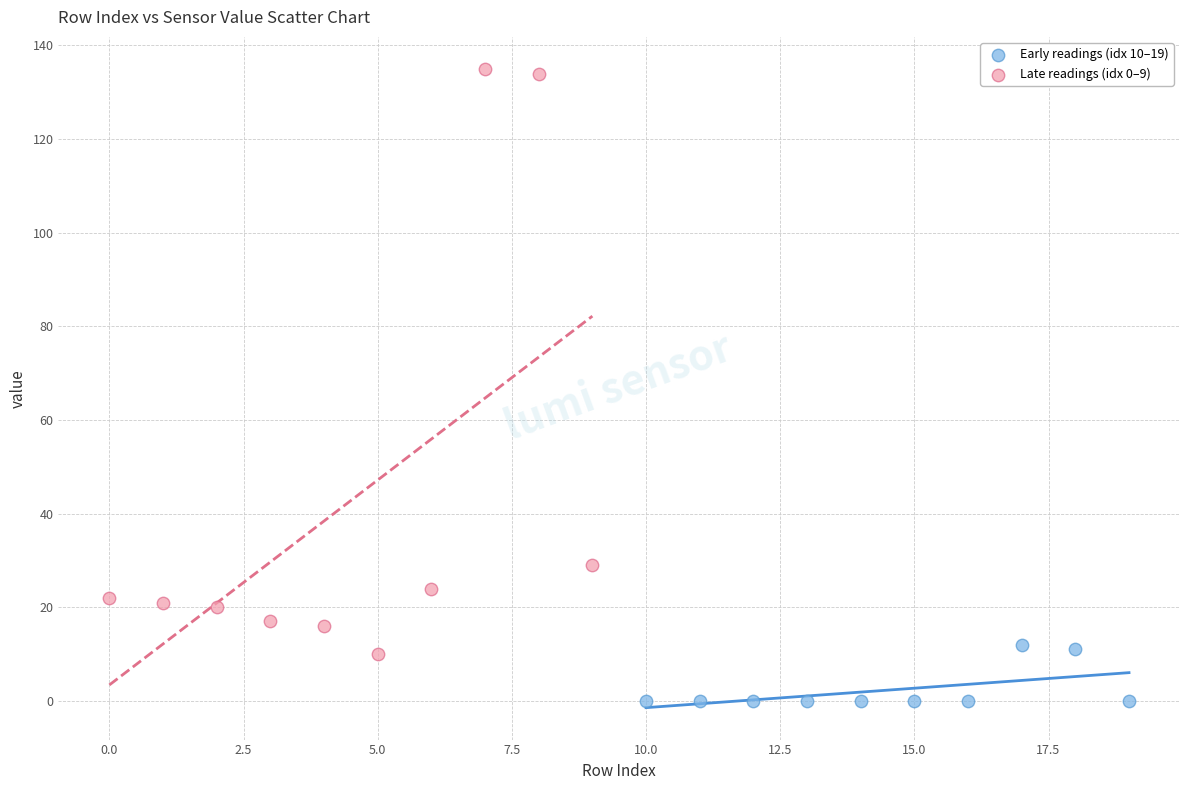

Which series has the largest Y range (max minus min)?

Late readings (idx 0–9)